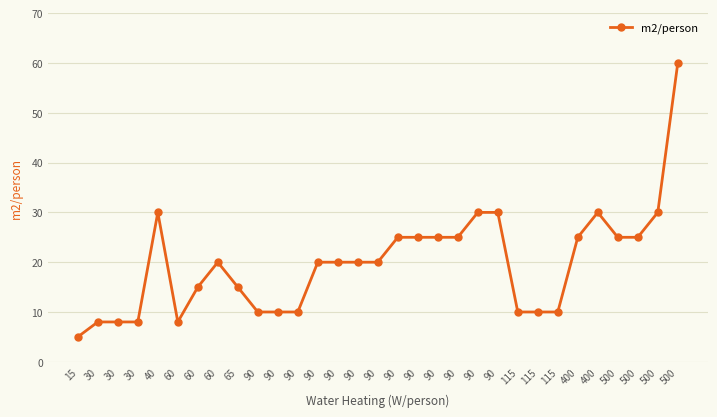

The chart shows a value of 10 at 115. True or false?

True